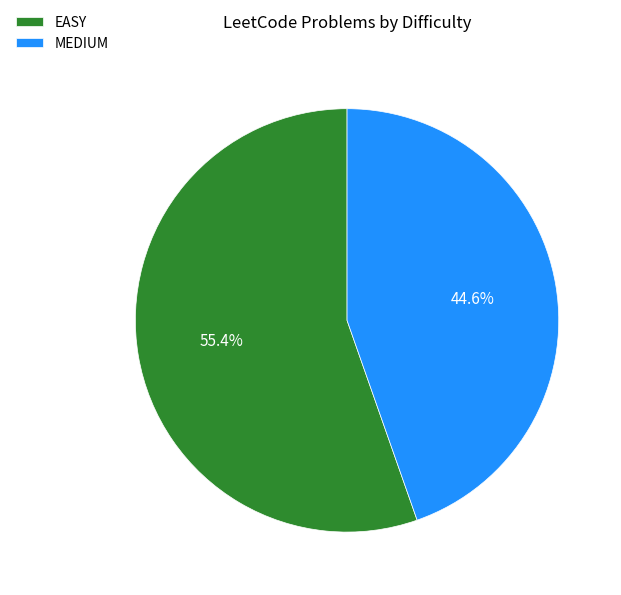

Which slice is the smallest?

MEDIUM